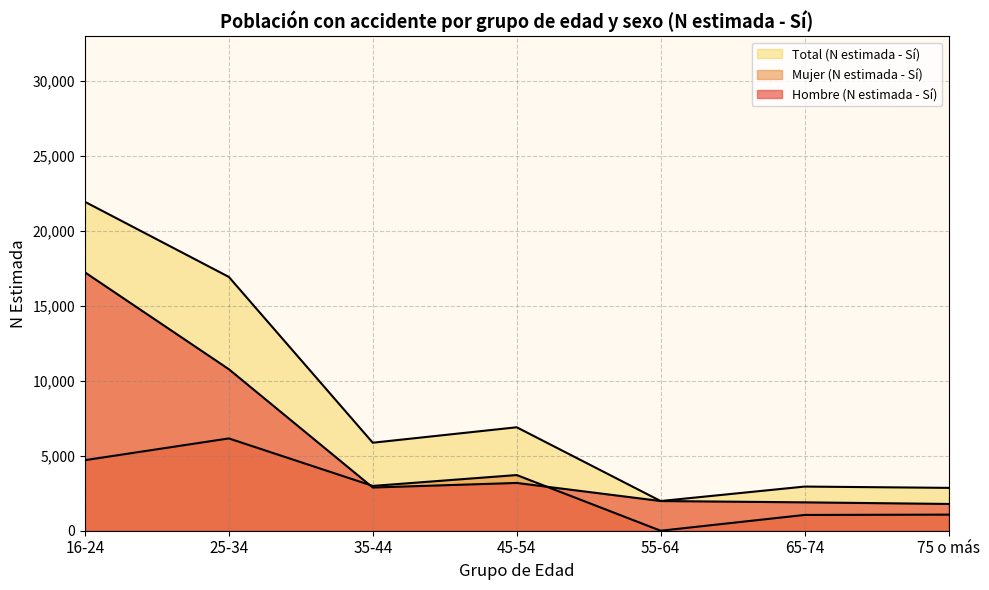

What is the sum of all Mujer (N estimada - Sí) values?

19702